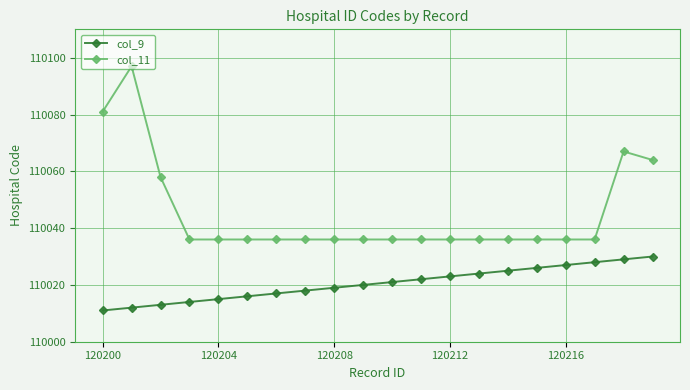

List the series in order of their overall mean, lowest first.

col_9, col_11